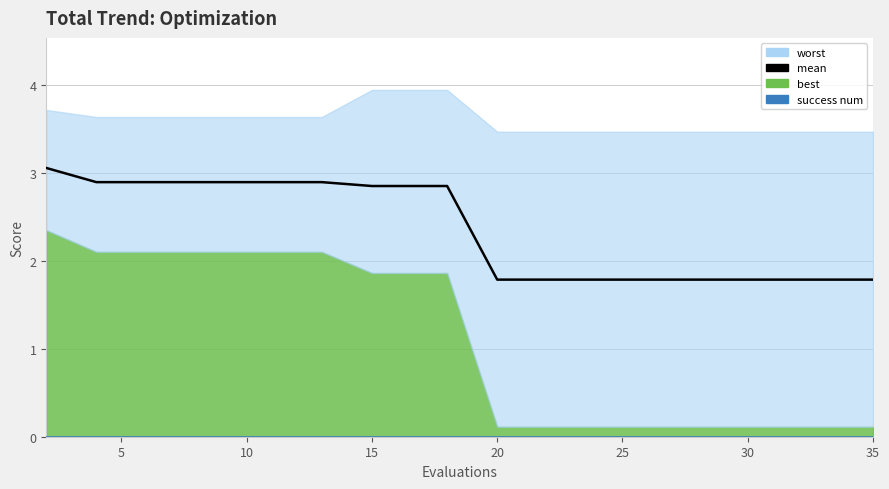

The mean series shows 0.7 at 17. True or false?

False